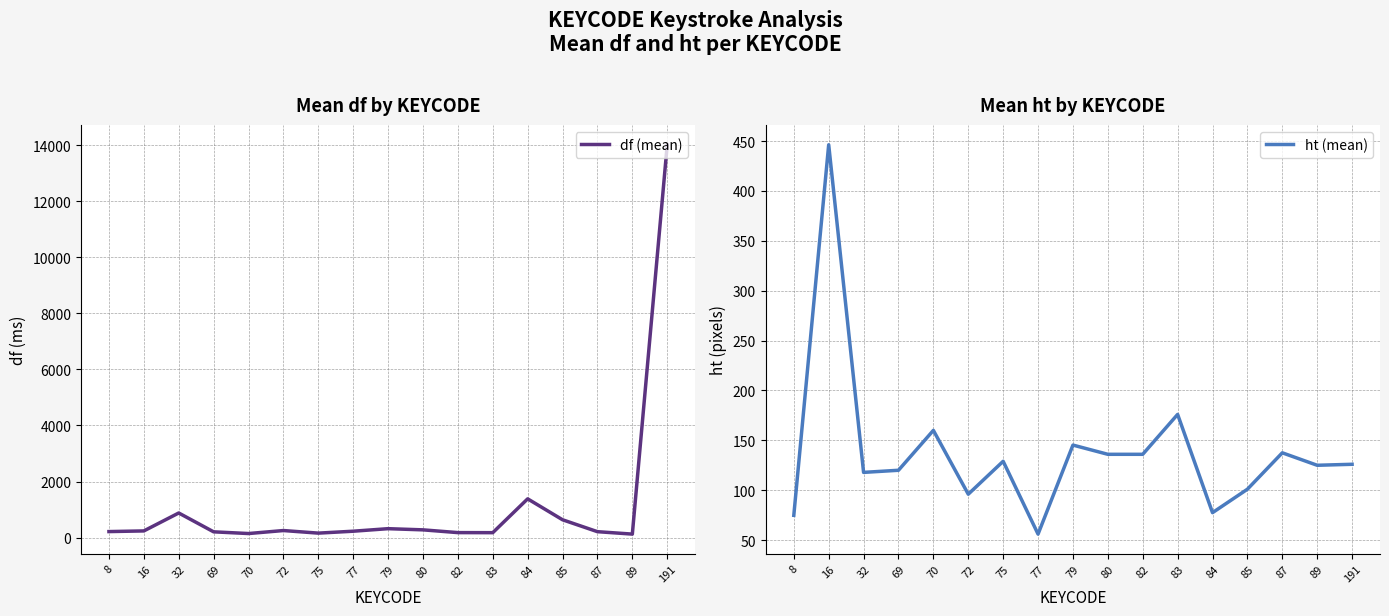

Which series ends up on top after the final intersection of df (mean) and ht (mean)?

df (mean)